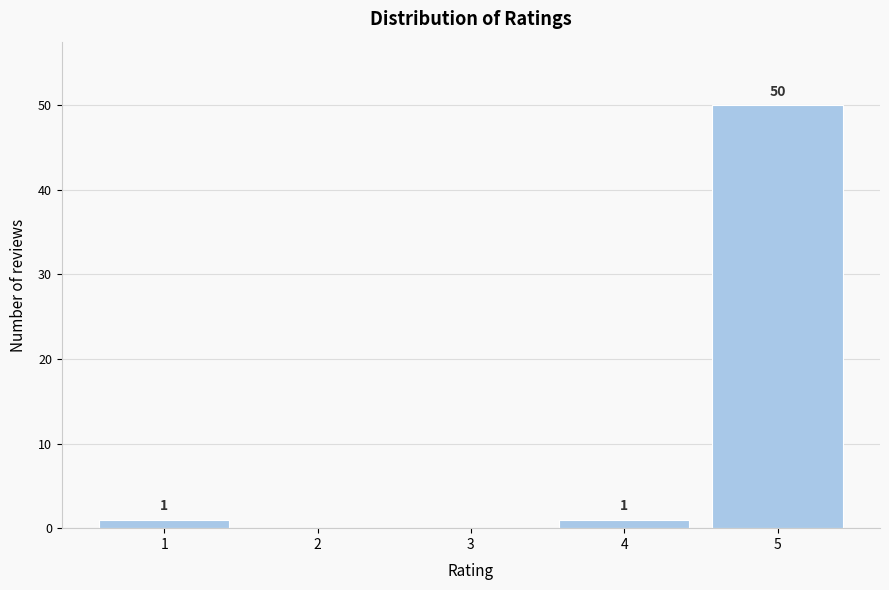

Reading left to right, what are all the values shown in this chart?

1=1	2=0	3=0	4=1	5=50